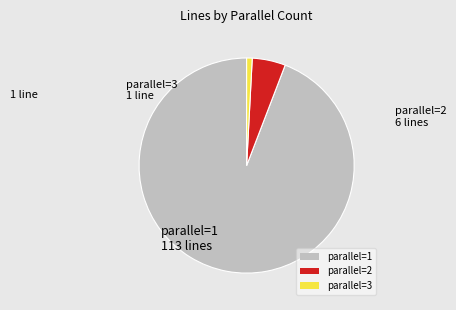

What is the majority slice?

parallel=1